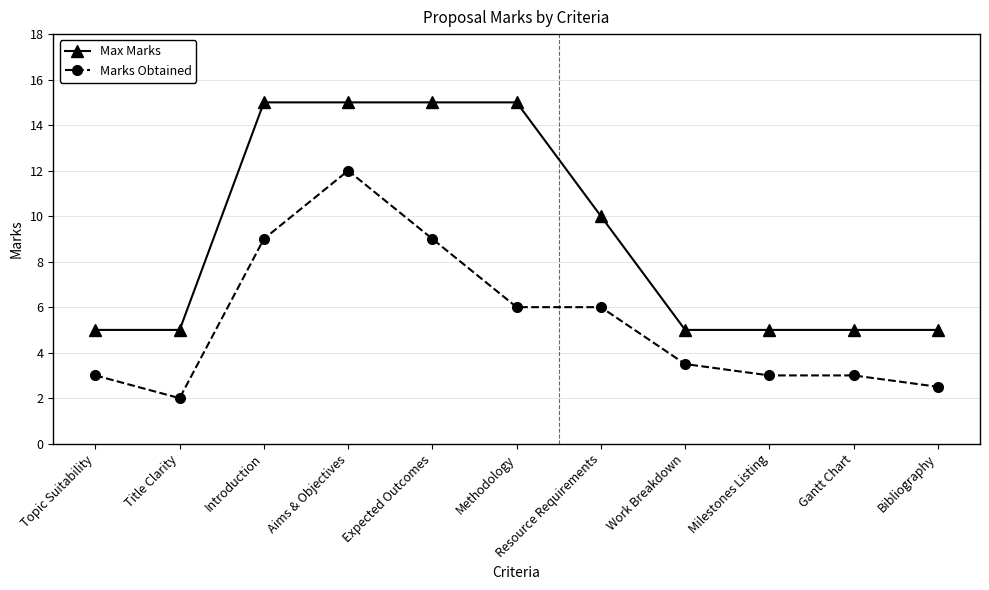

True or false: Marks Obtained and Max Marks intersect in this chart.

False